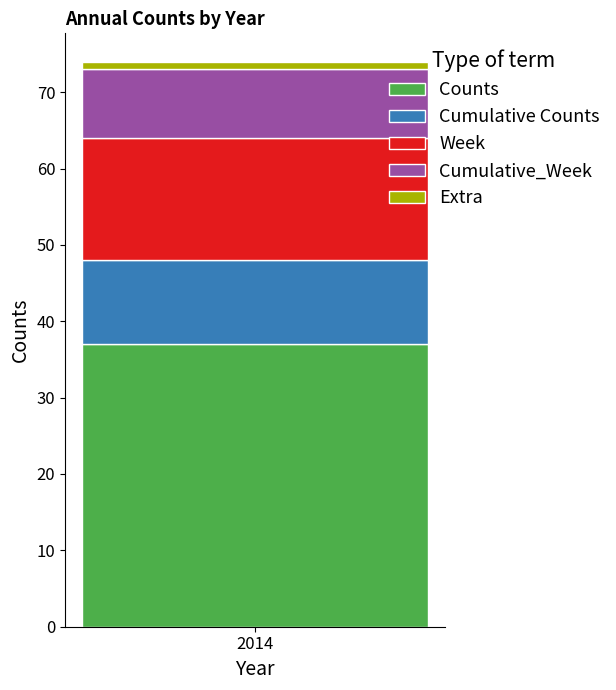

Does the chart contain stacked bars?

Yes